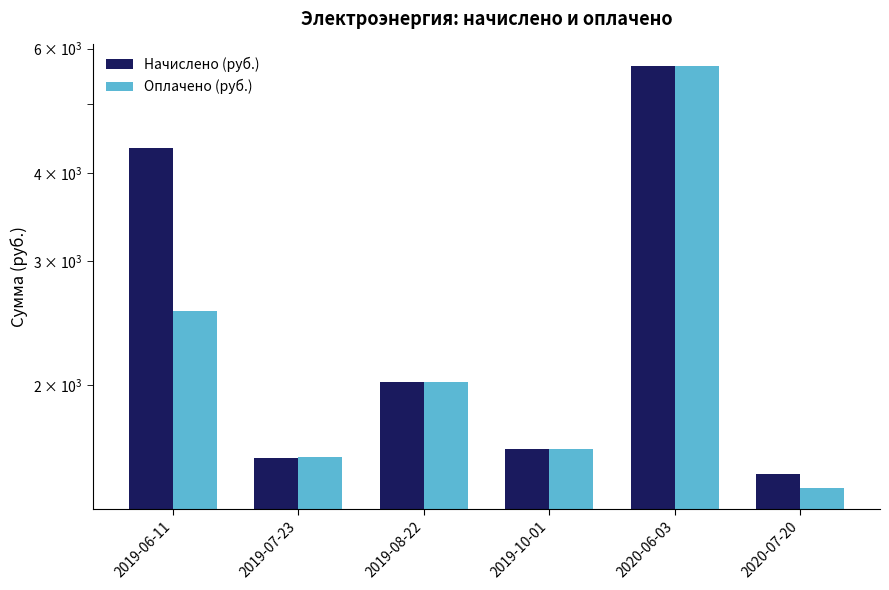

At which label does Оплачено (руб.) first exceed 2023?

2019-06-11